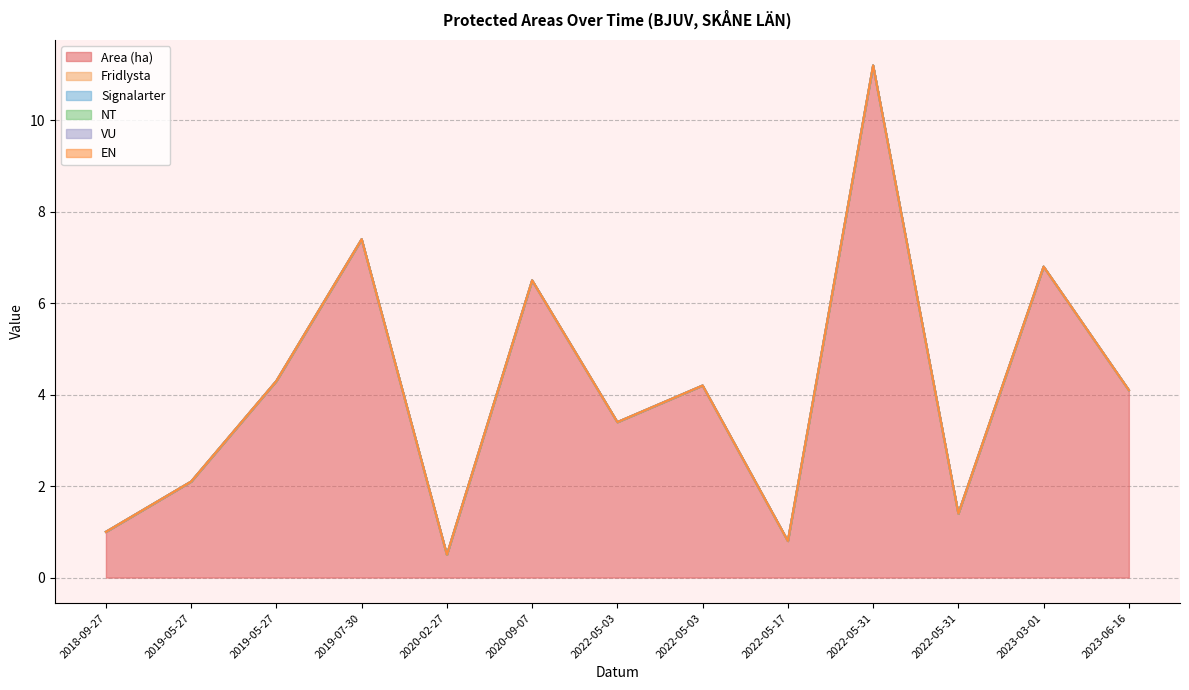

How many lines are shown in the chart?

6